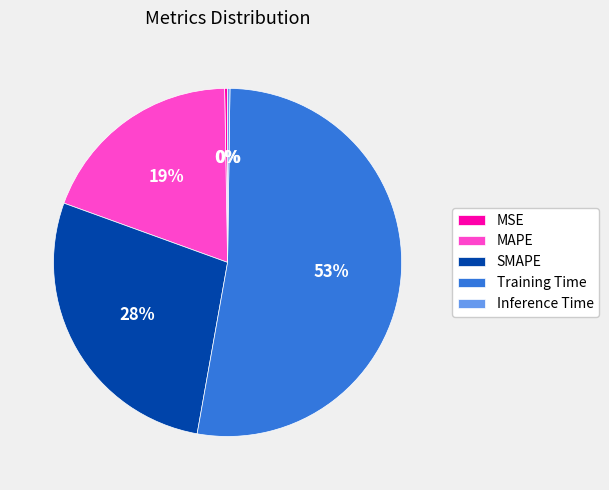

Combined, do MAPE and Training Time account for over 50%?

Yes